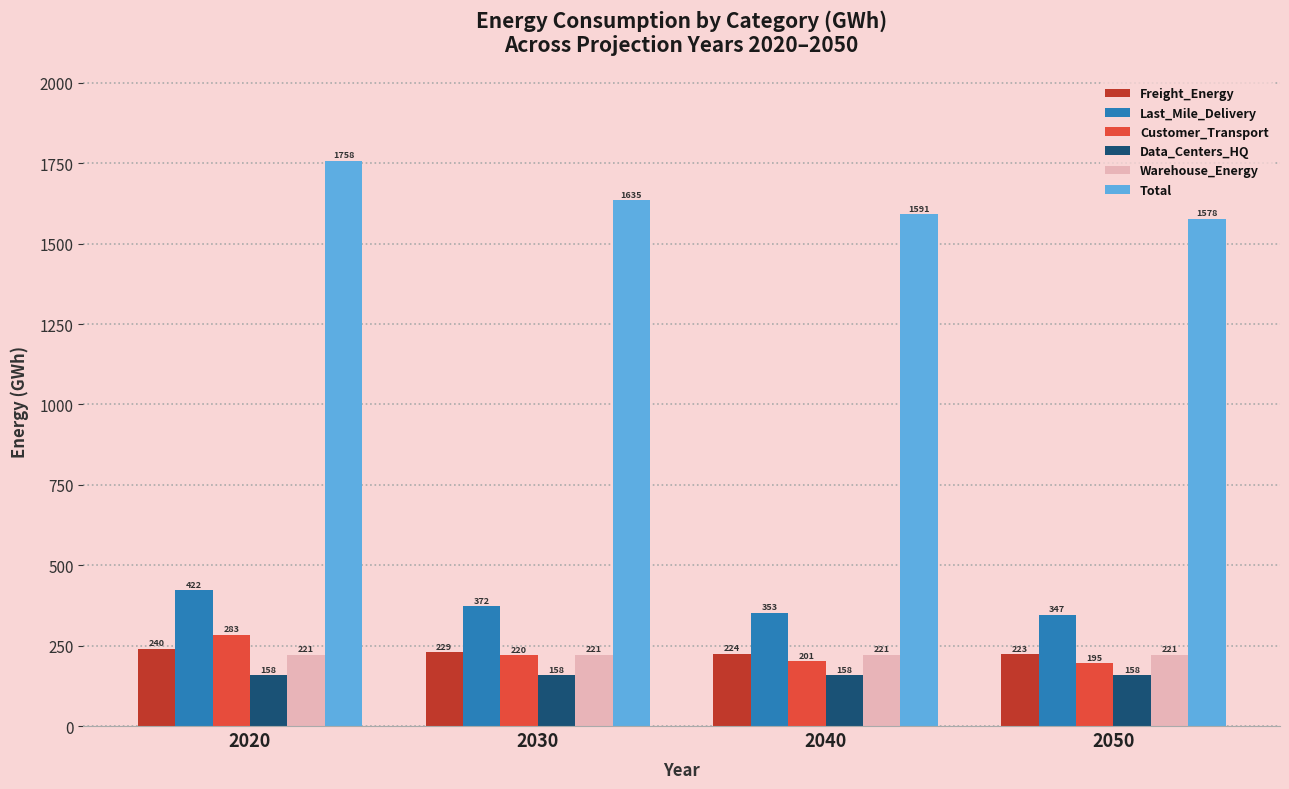

Rank the categories by Total value from highest to lowest.

2020, 2030, 2040, 2050